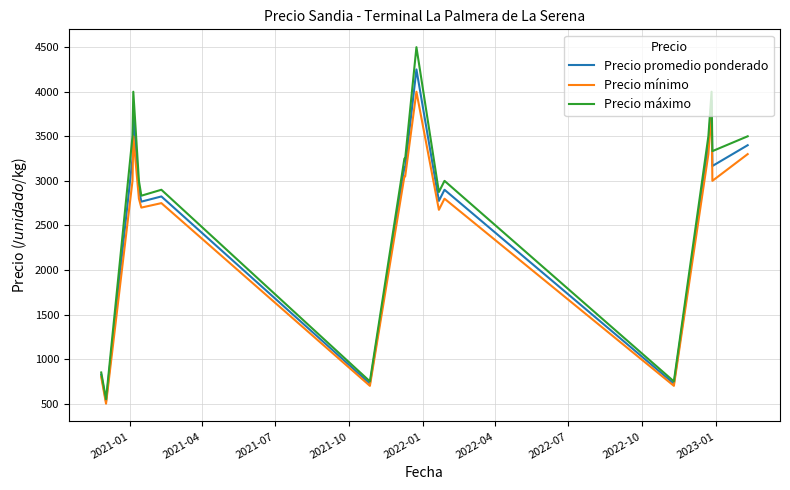

Which series has the largest range (max minus min)?

Precio máximo